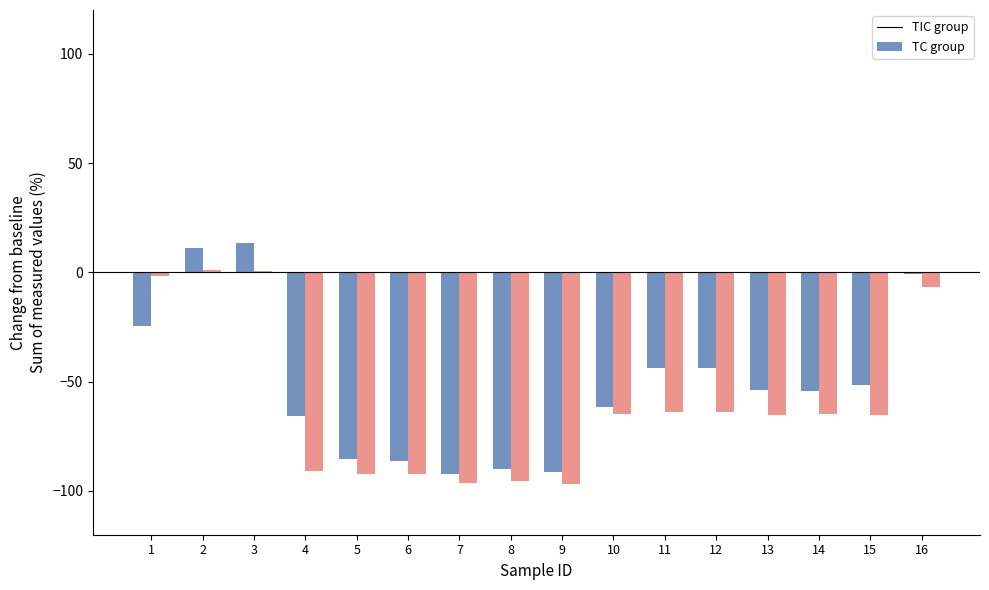

True or false: TC group has a value of -96.7 at 9.

True